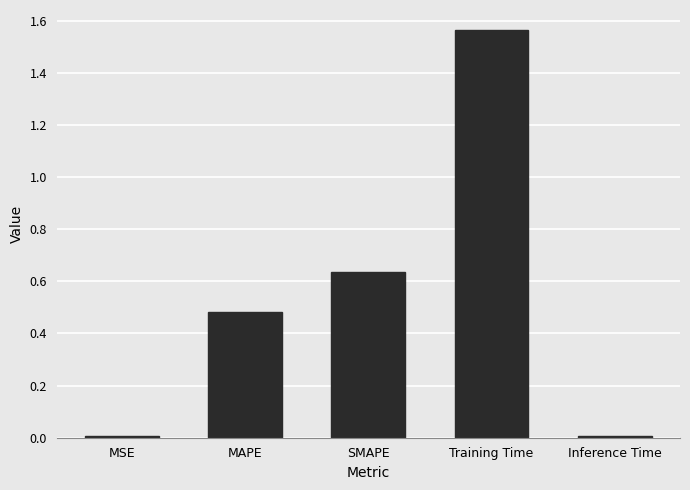

Between SMAPE and MAPE, which is larger?

SMAPE